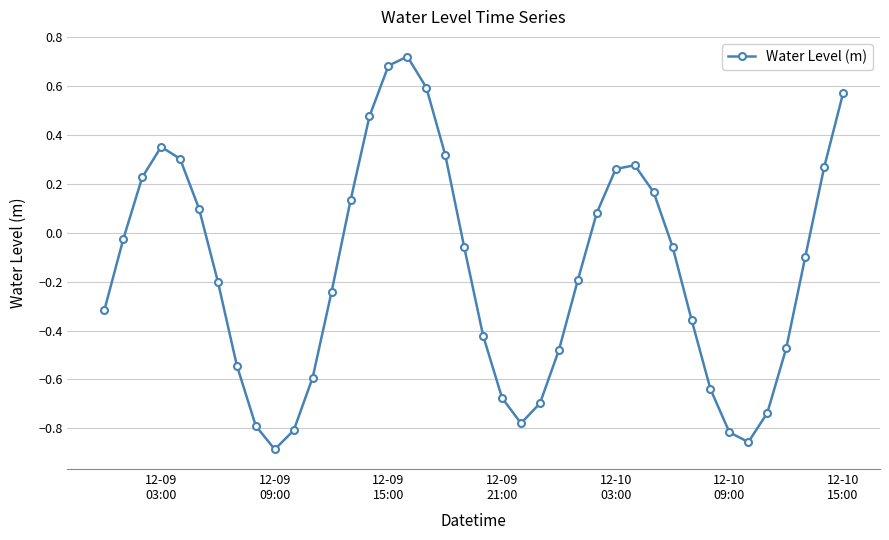

How many interior local peaks (higher than both neighbors) does the data have?

3